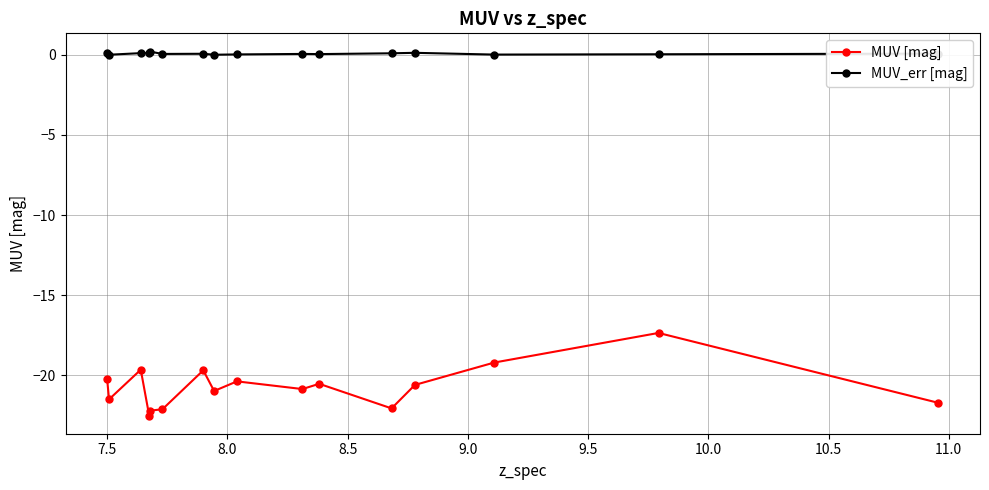

What is the difference between the maximum and minimum values in the MUV_err [mag] series?

0.2